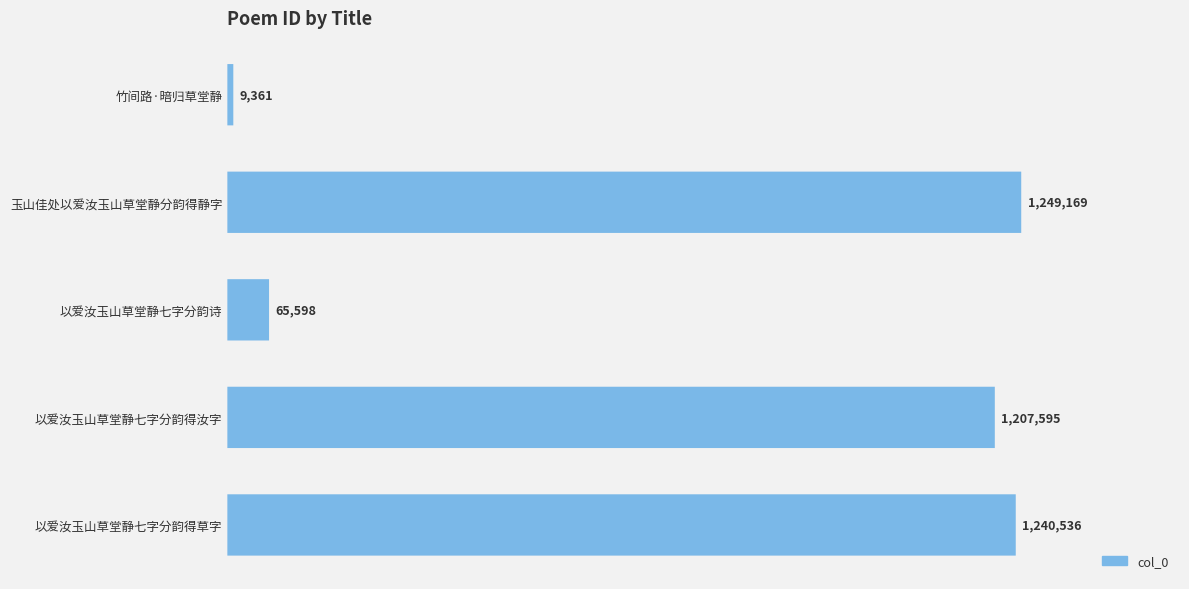

How many categories are shown in the chart?

5